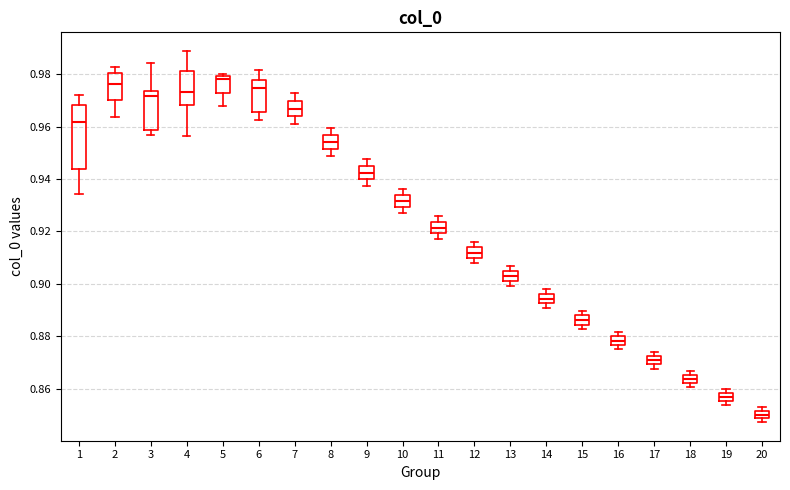

Where is the upper edge of the box at x = 19 on the y-axis? The values are not printed on the chart, so give them approximately, as read against the axis.

0.858